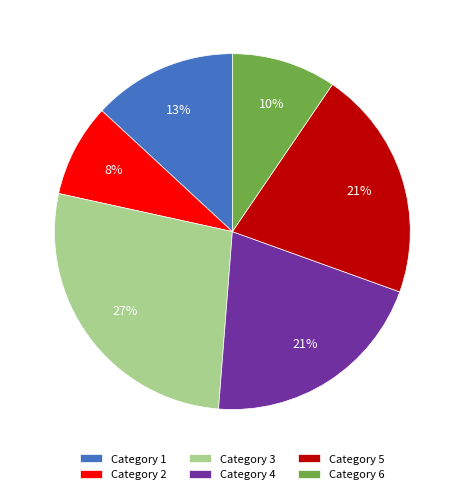

Is there a majority slice in this chart?

No